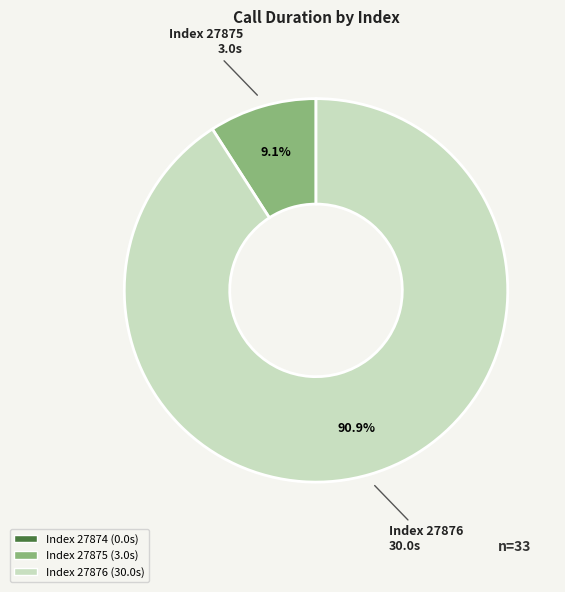

Does any single category account for the majority?

Yes